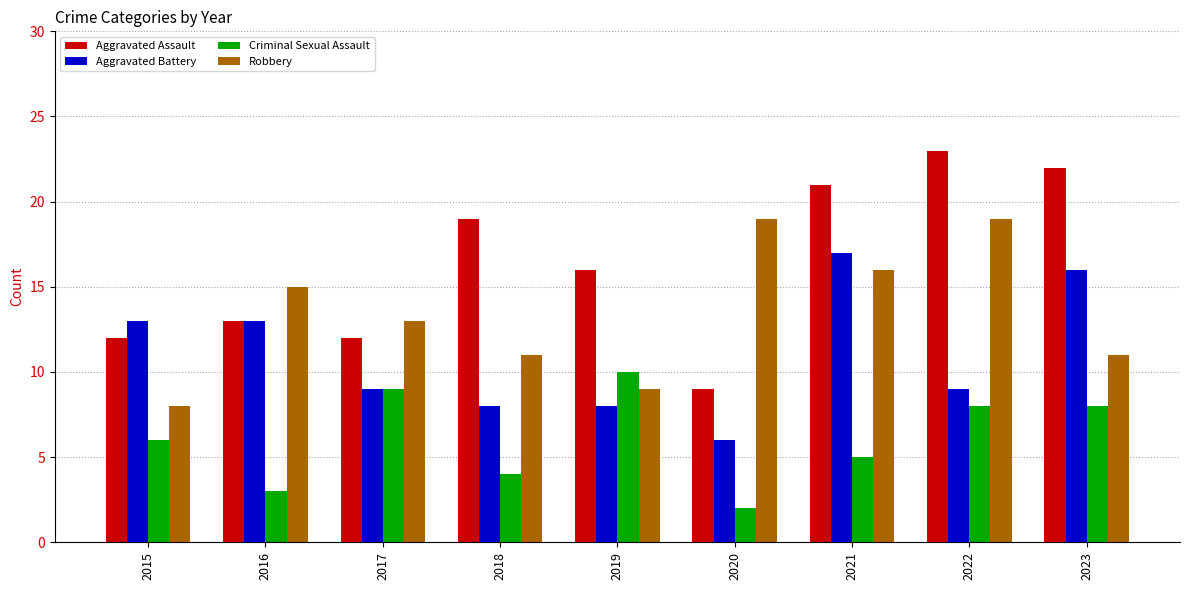

What are all the series names shown in the legend?

Aggravated Assault, Aggravated Battery, Criminal Sexual Assault, Robbery